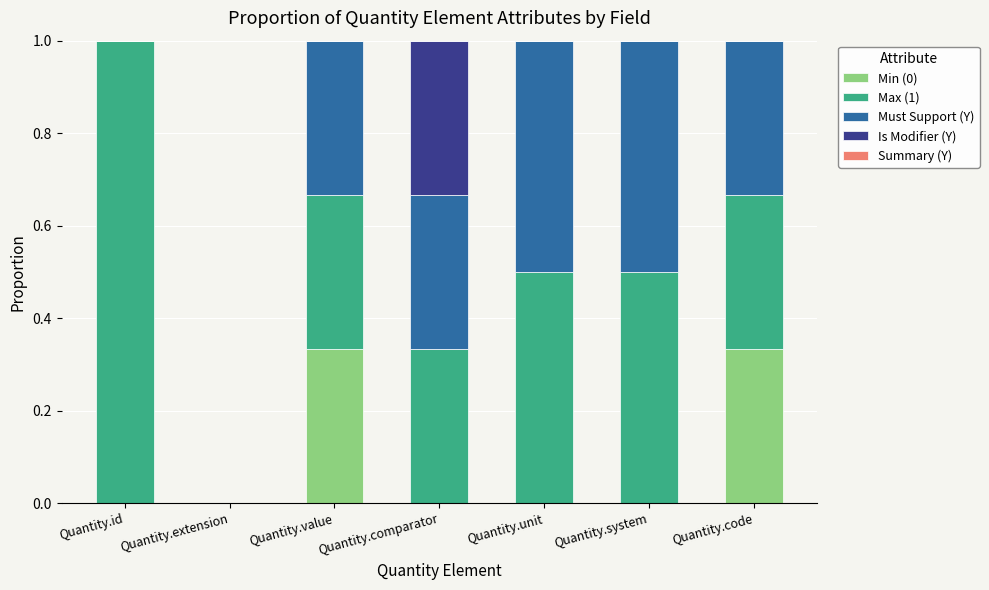

The Min (0) series shows 0.0 at Quantity.system. True or false?

True